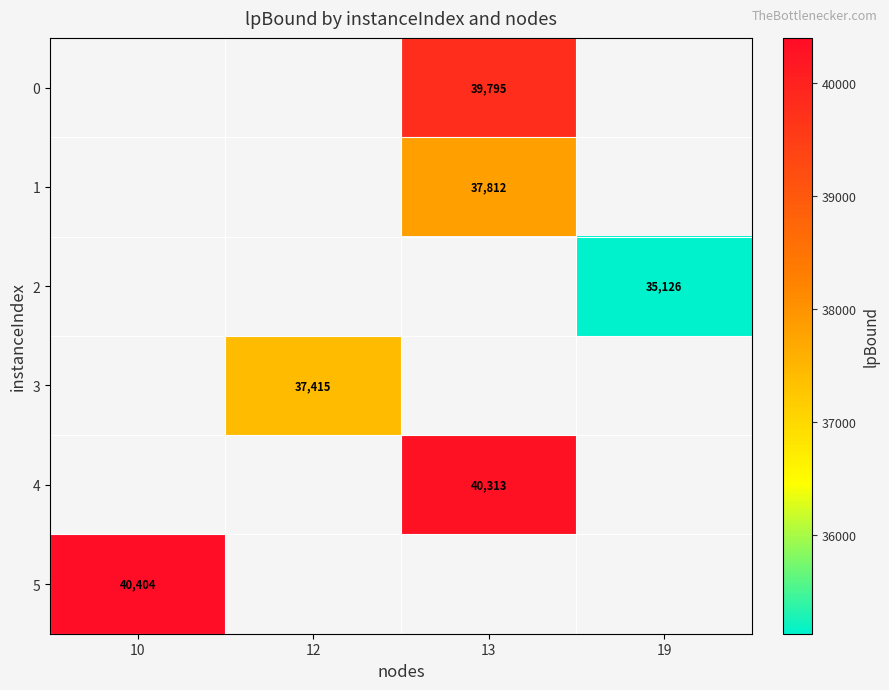

Which series has the largest range (max minus min)?

row_5